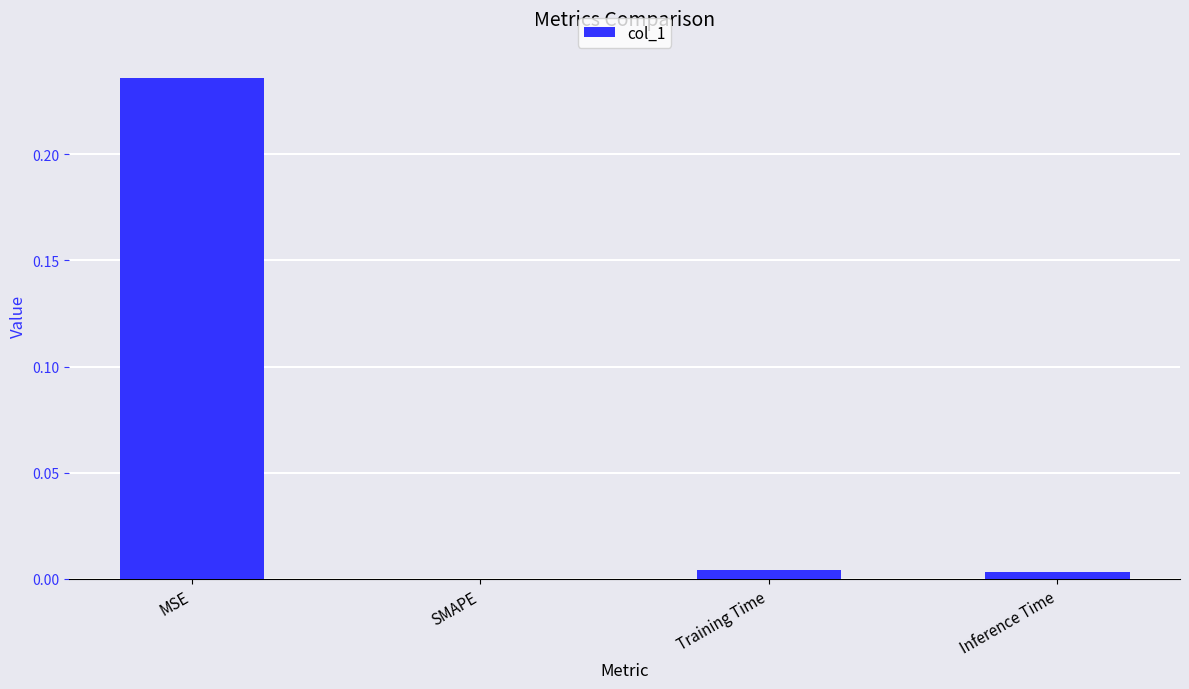

Between Training Time and MSE, which is larger?

MSE